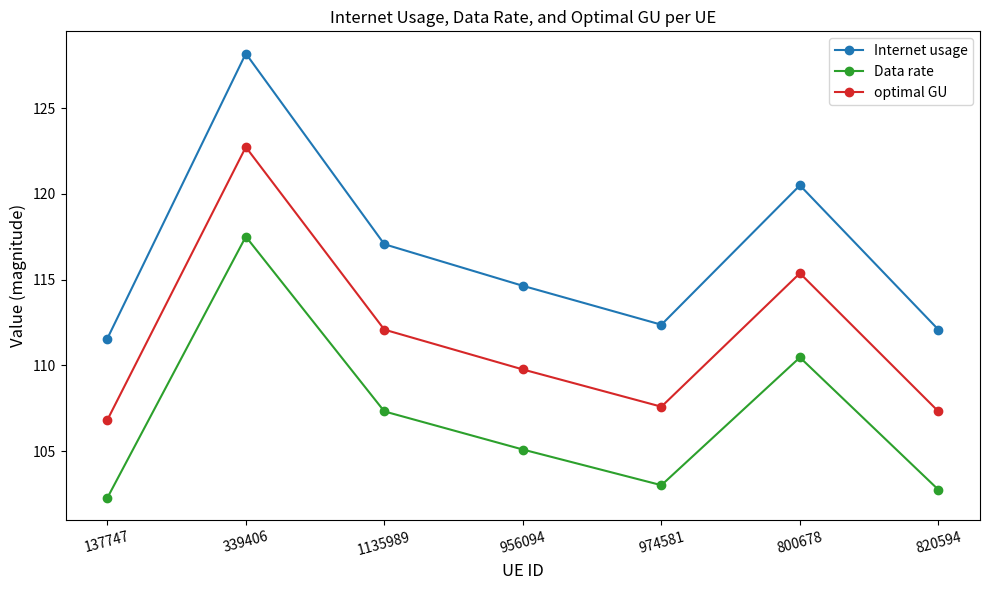

List the series in order of their peak value, lowest first.

Data rate, optimal GU, Internet usage